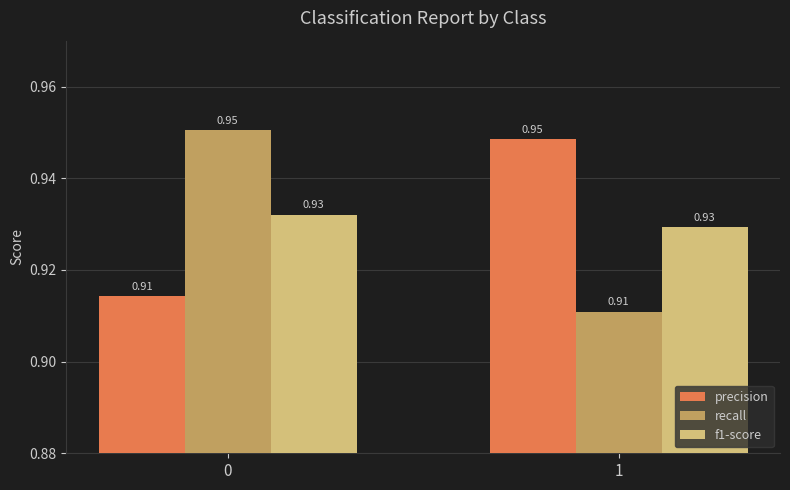

What is the sum of all f1-score values?

1.9